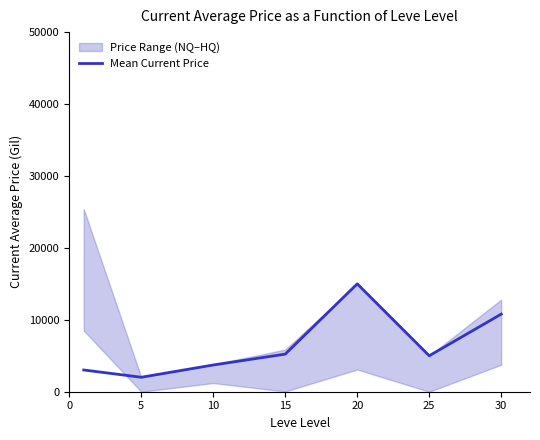

How many points are higher than both their immediate neighbors (excluding endpoints)?

1